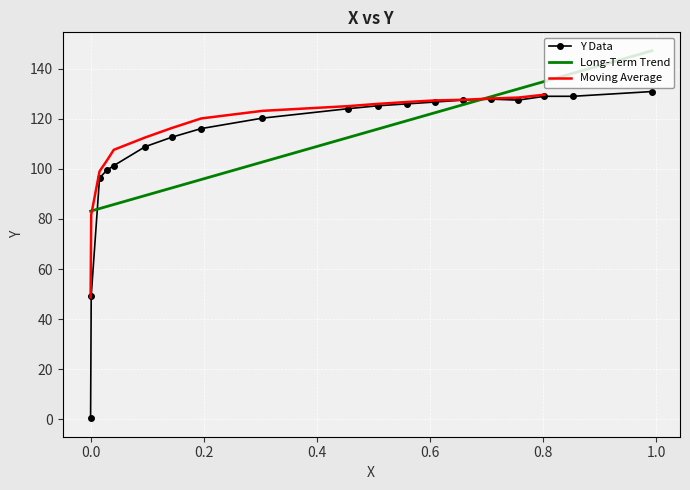

What is the average value?

109.4